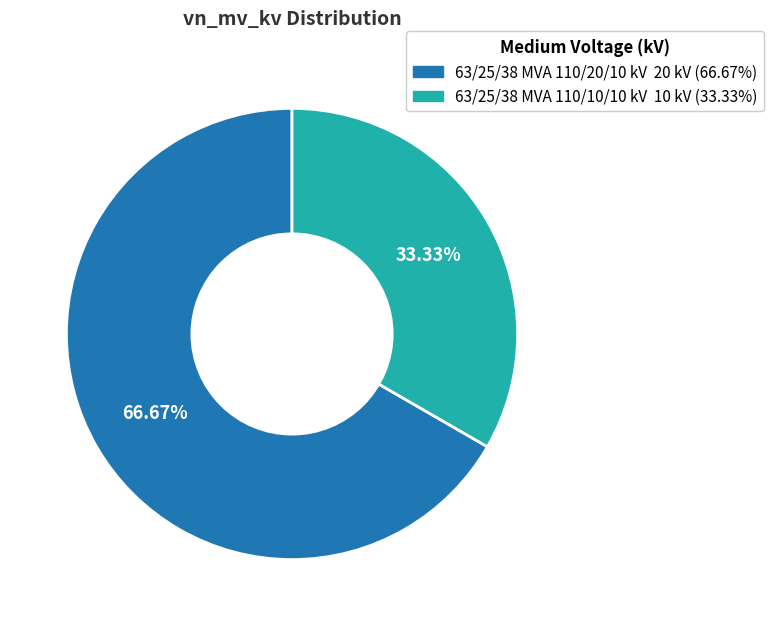

Rank the categories by value from lowest to highest.

63/25/38 MVA 110/10/10 kV, 63/25/38 MVA 110/20/10 kV